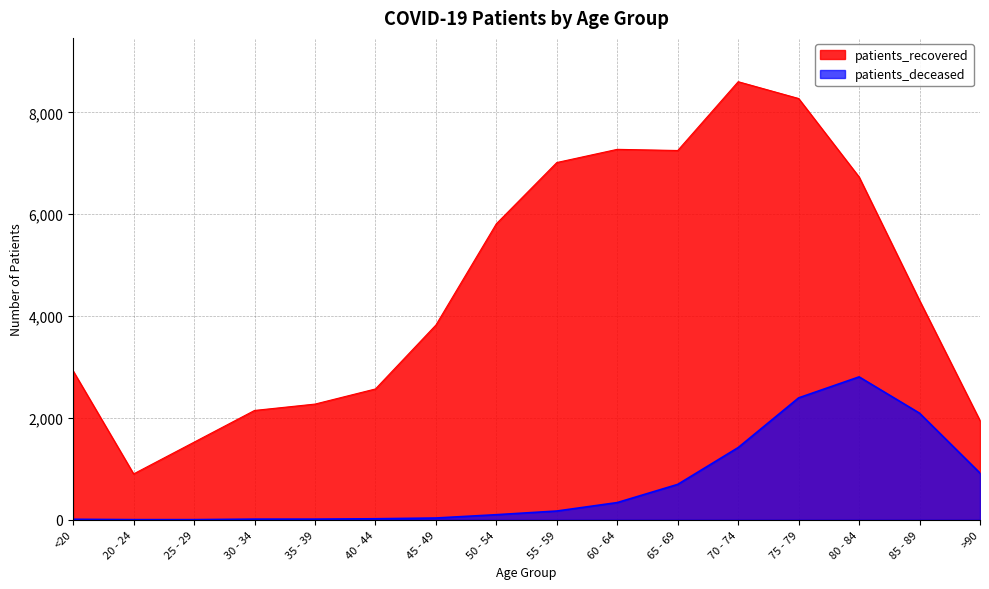

What is the sum of all patients_deceased values?

11030